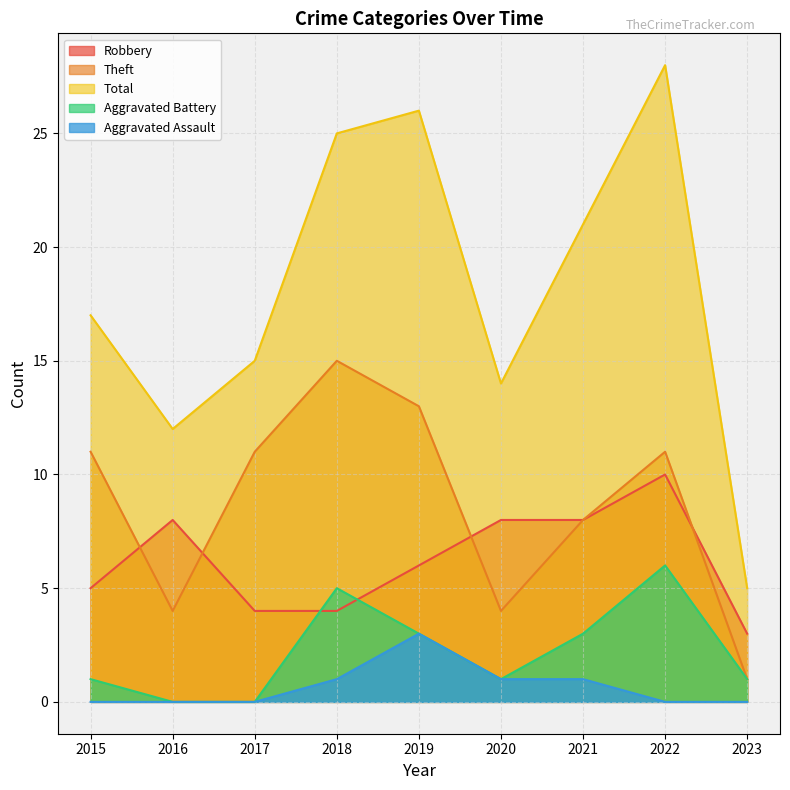

True or false: Total and Theft intersect in this chart.

False